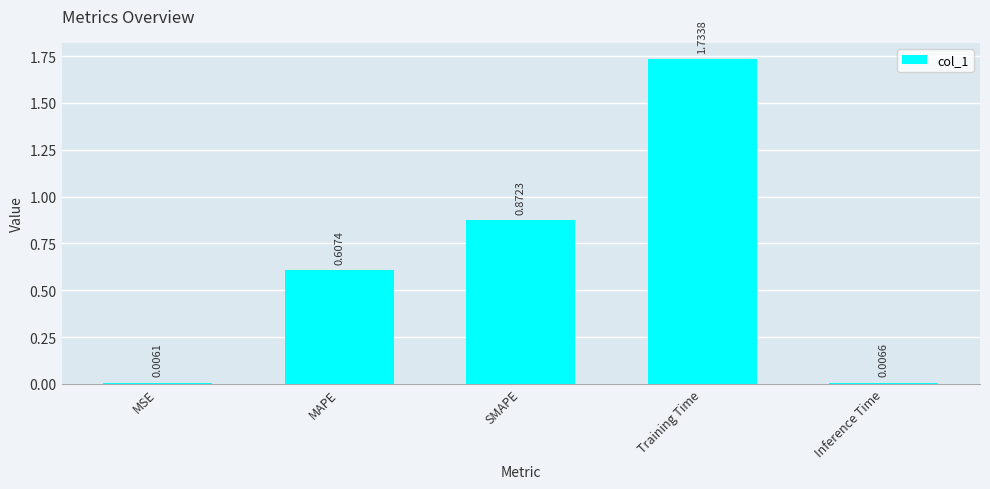

At which category does the chart reach its minimum across all series?

MSE